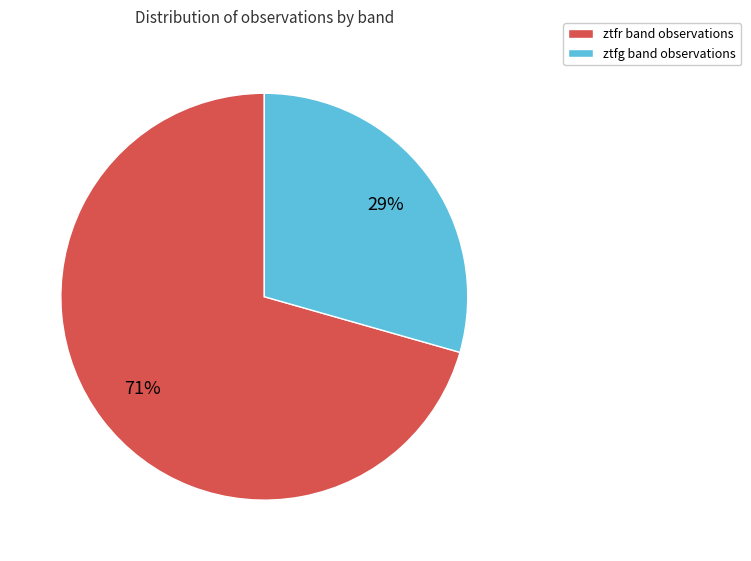

Is the sum of ztfg band observations and ztfr band observations greater than half?

Yes